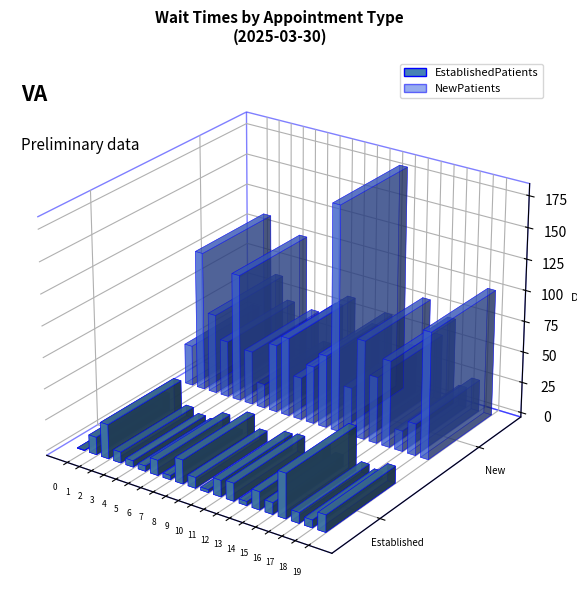

Reading right to left, extract all data points from this chart.

EstablishedPatients: 13.8	6.2	8.6	36.0	9.4	14.5	3.3	14.4	13.2	2.4	8.7	19.3	3.4	12.3	4.3	5.1	8.8	27.7	14.2	0.4
NewPatients: 101.8	25.6	16.5	69.7	53.5	79.6	38.4	180.7	58.4	46.4	34.1	63.4	54.6	19.4	43.2	102.7	45.4	64.3	112.1	32.7